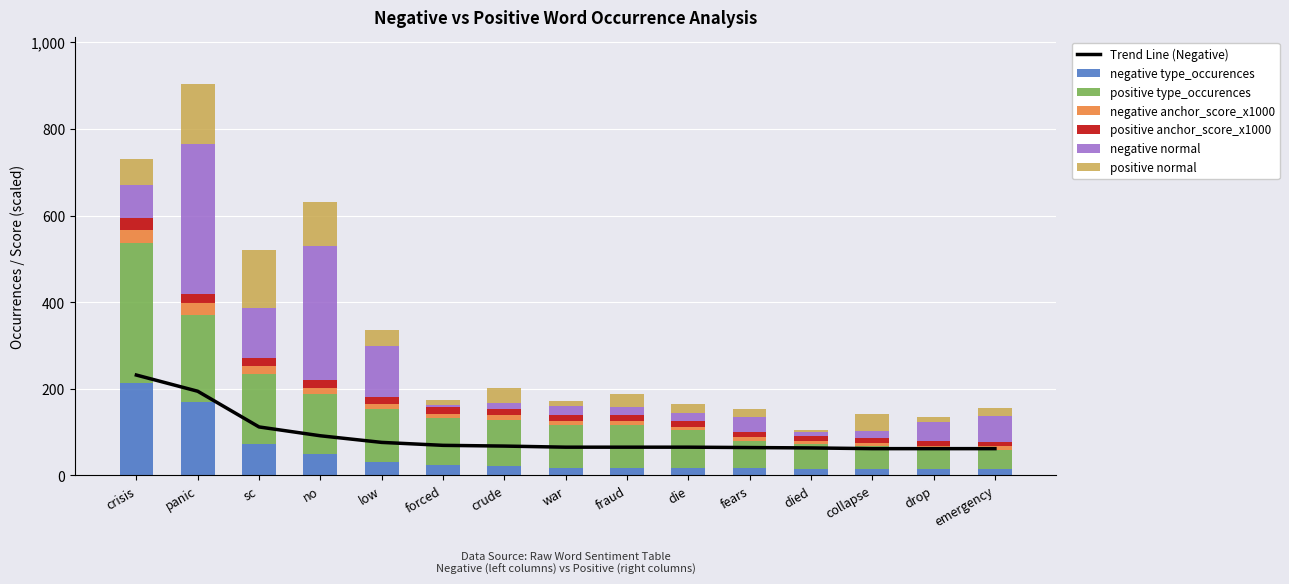

The positive anchor_score_x1000 series shows 18.6 at collapse. True or false?

False